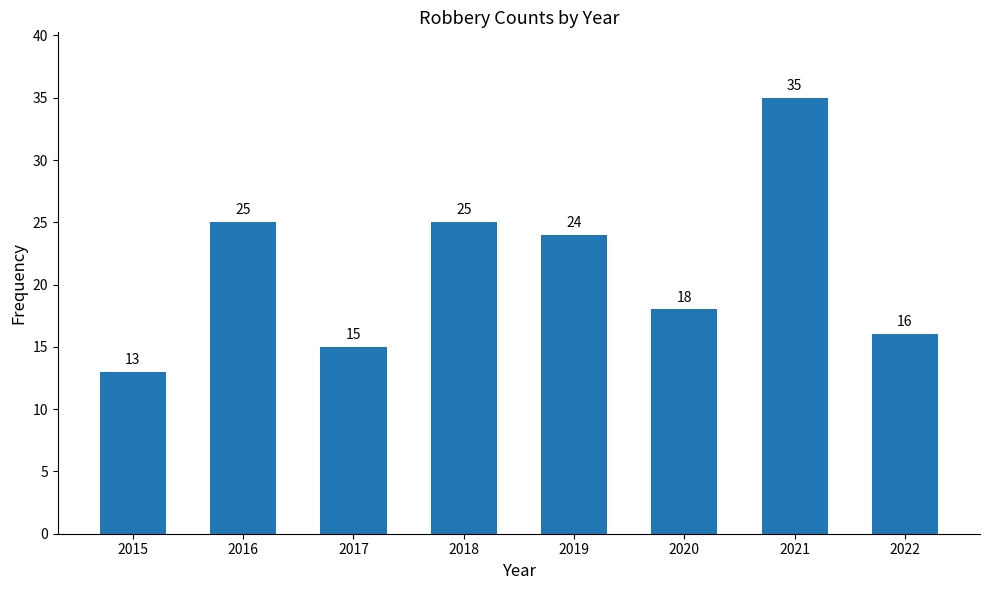

The value at 2021 is 49. True or false?

False